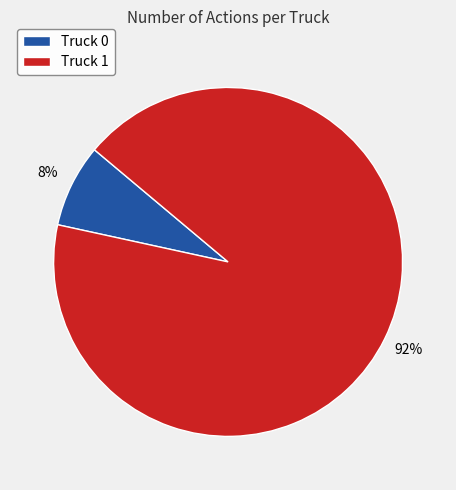

Combined, do Truck 0 and Truck 1 account for over 50%?

Yes